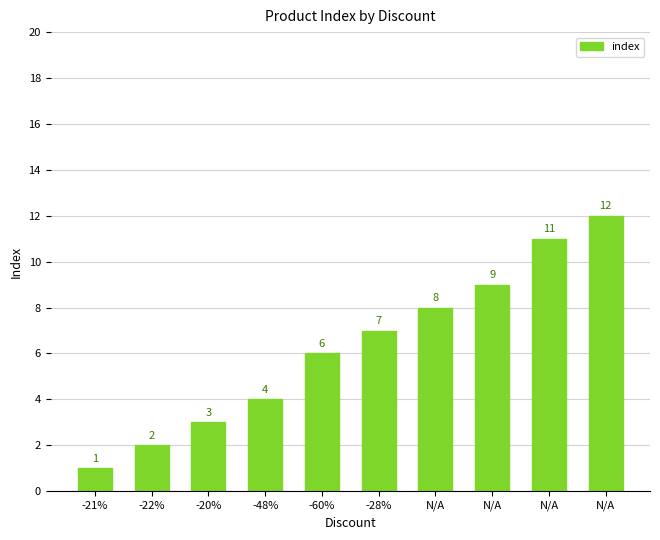

How many distinct data groups are displayed?

1